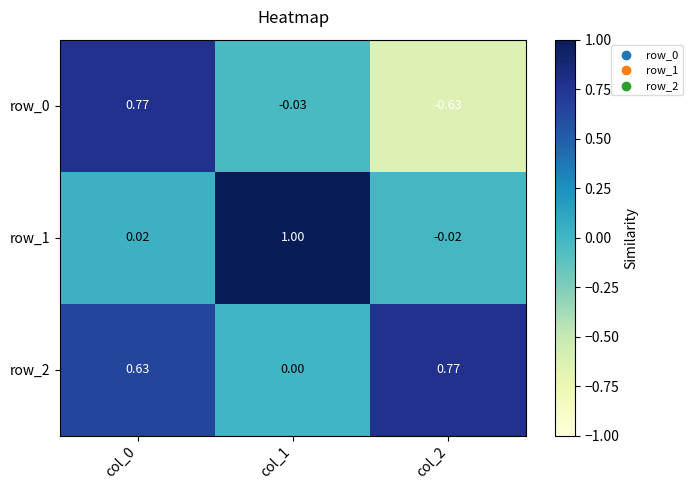

Is the value of row_0 at col_0 greater than the value of row_2 at col_0?

Yes